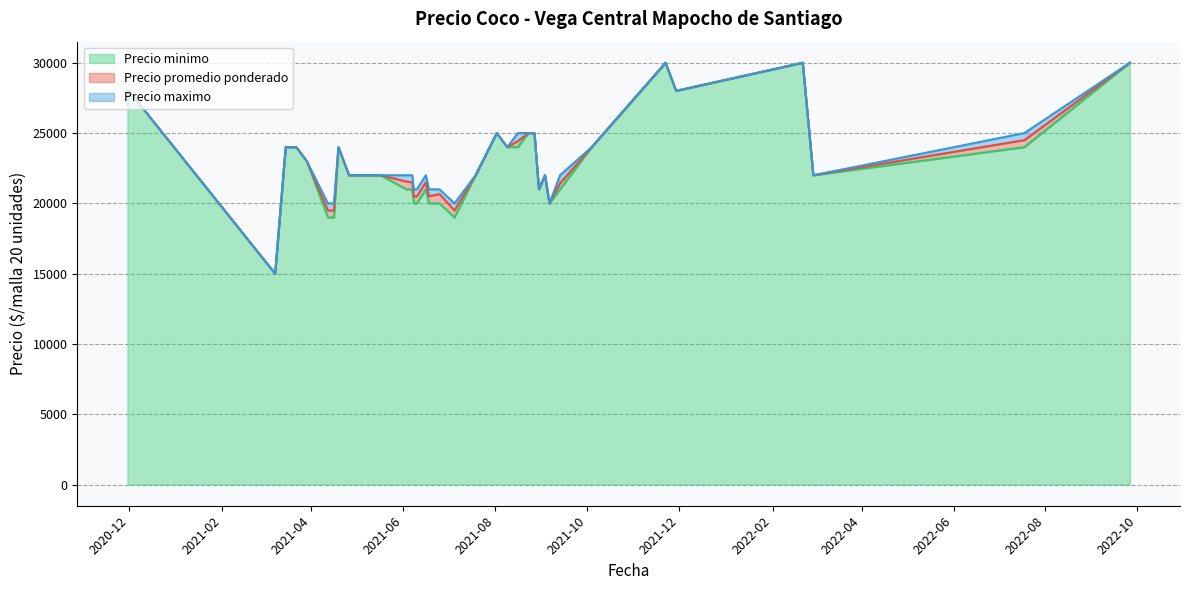

True or false: Precio promedio ponderado has more than 1 interior local peaks.

True